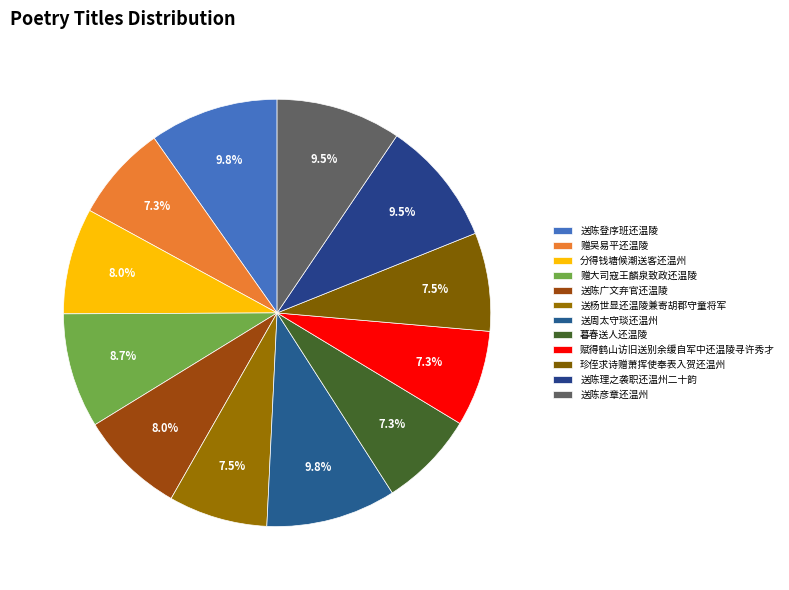

To the nearest percent, what is the difference between the 送陈彦章还温州 and 赠大司寇王麟泉致政还温陵 slice percentages?

1%